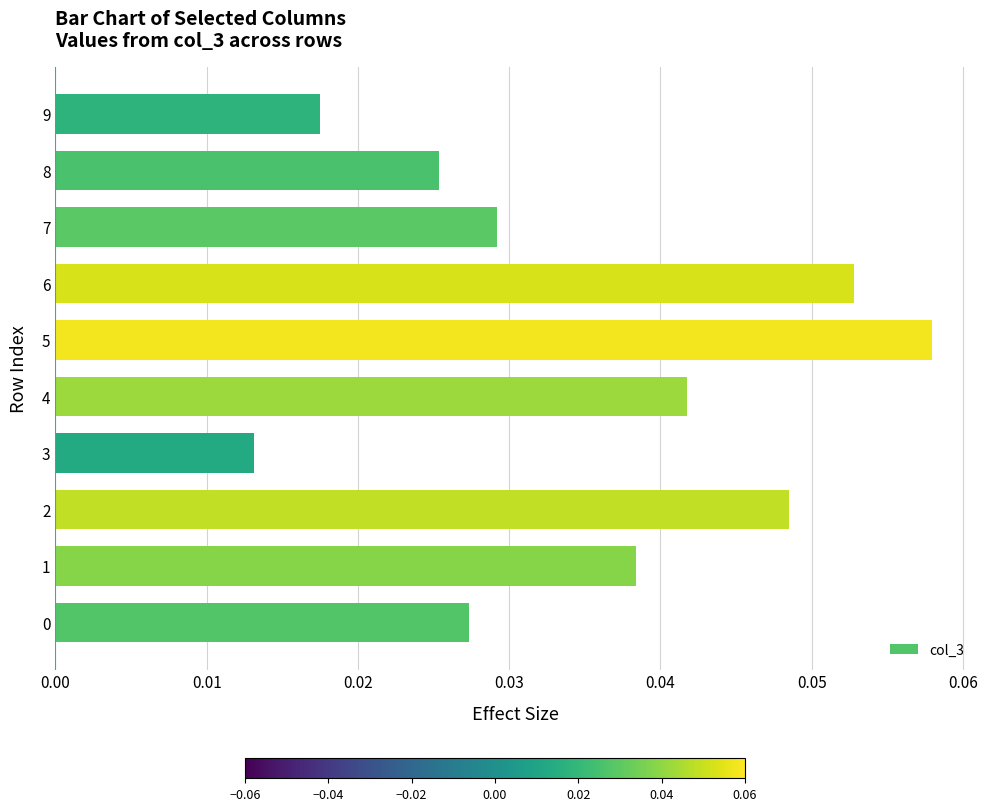

Where is the data nearest to the value 0?

3